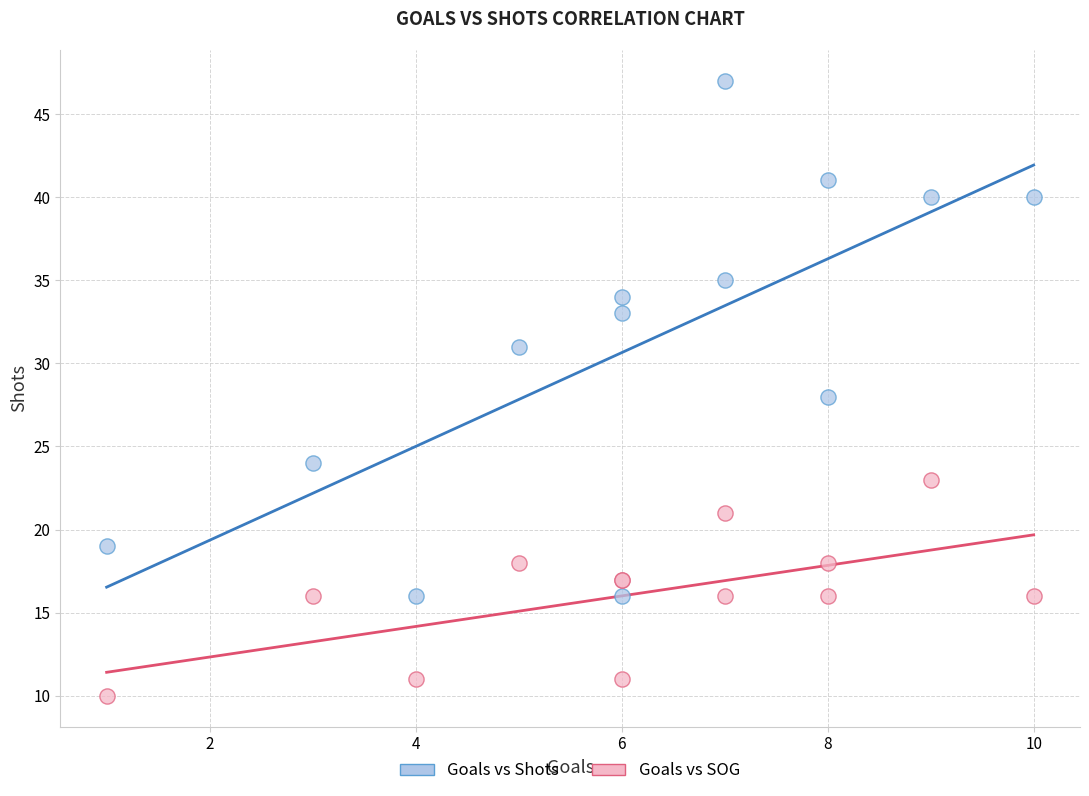

What is the X range (max minus min) for the scatter plot?

9